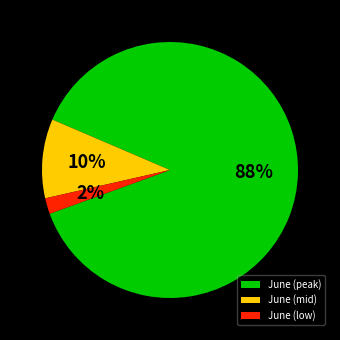

To the nearest percent, what percentage of the pie is June (peak)?

88%